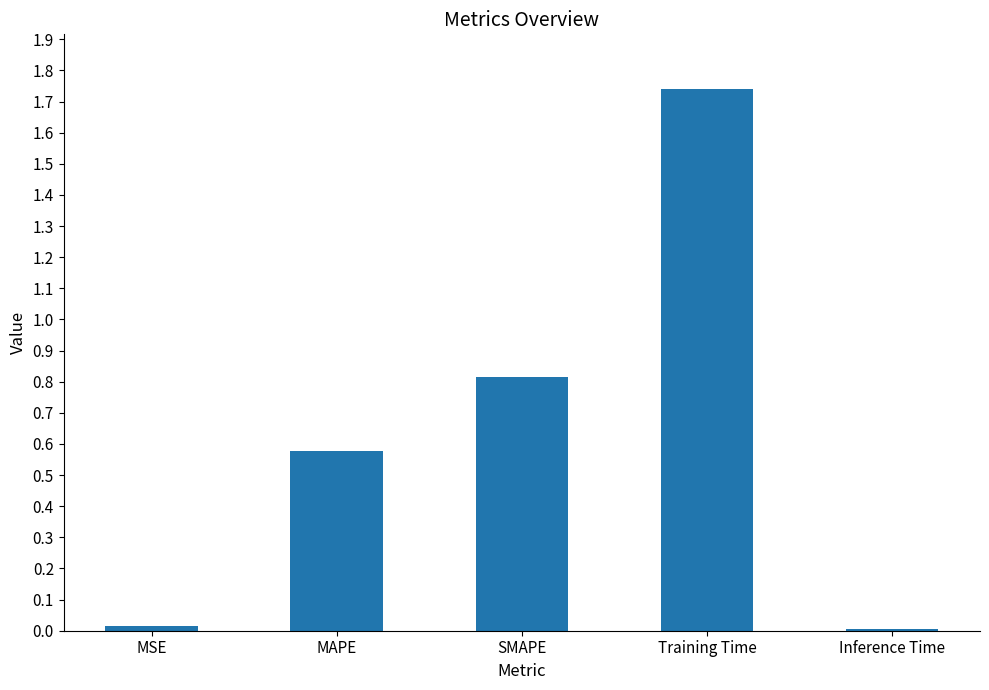

The value at SMAPE is 0.5. True or false?

False